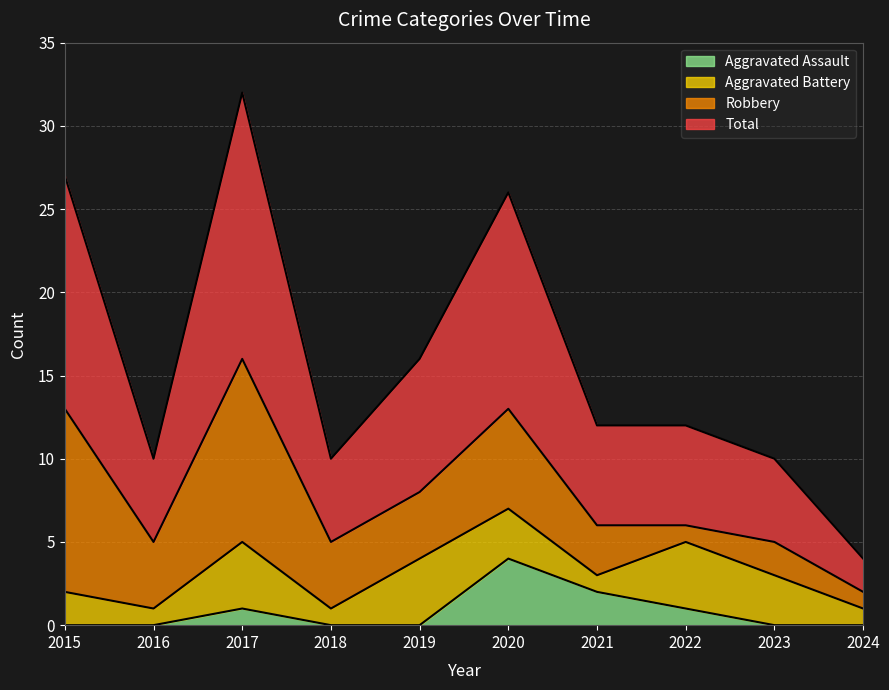

True or false: Aggravated Assault has more than 0 interior local peaks.

True